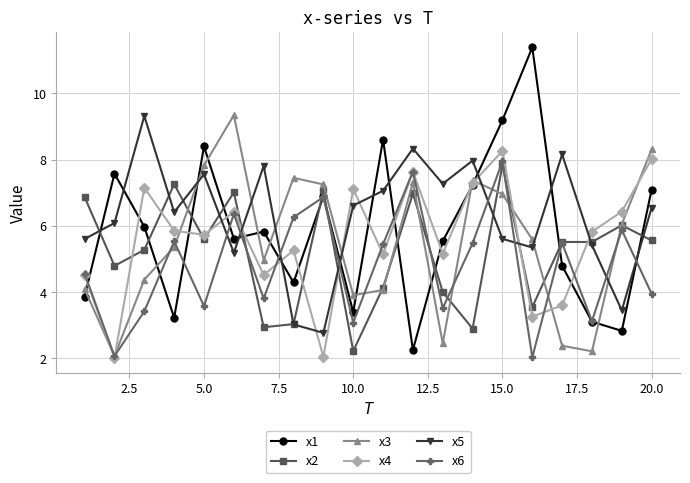

Which series has the widest spread of values?

x1